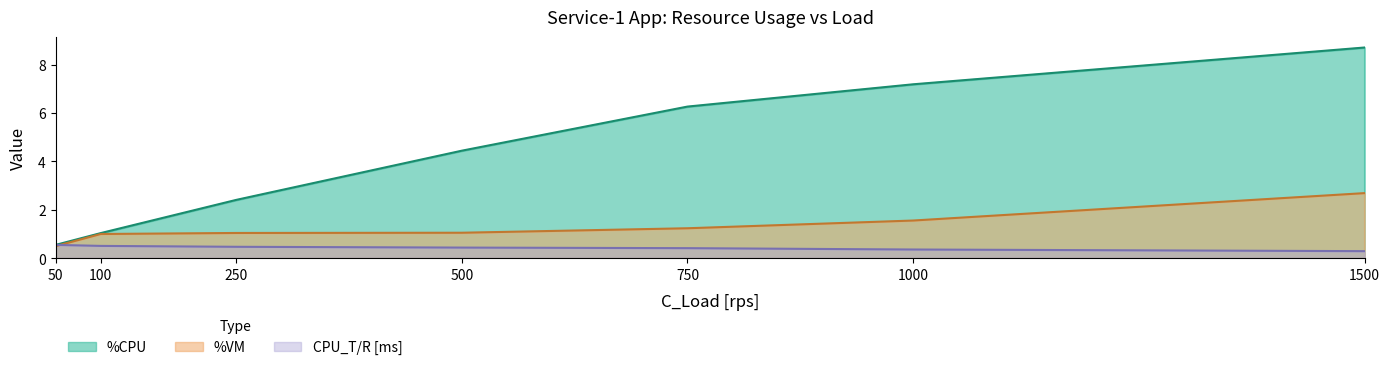

What is the sum of the CPU_T/R [ms] values at 1500 and 1000?

0.6